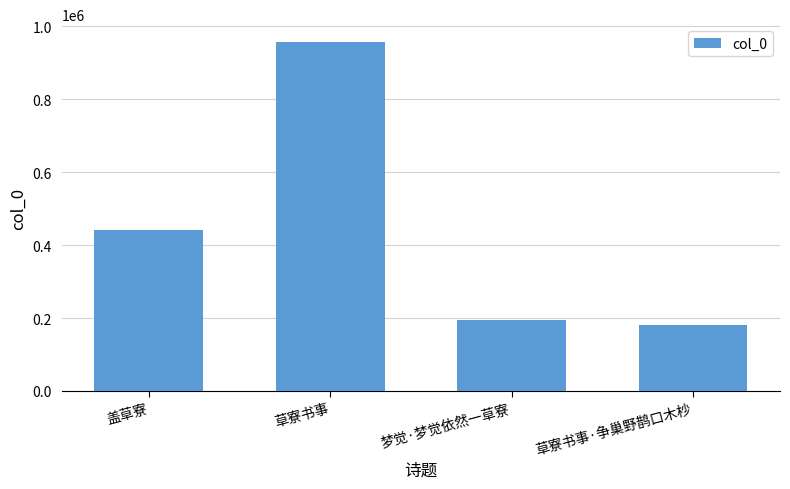

What is the approximate value at 梦觉·梦觉依然一草寮?

195243